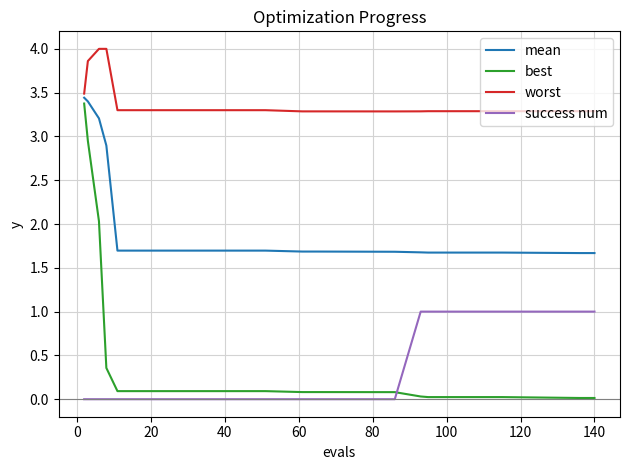

True or false: worst and best intersect in this chart.

False